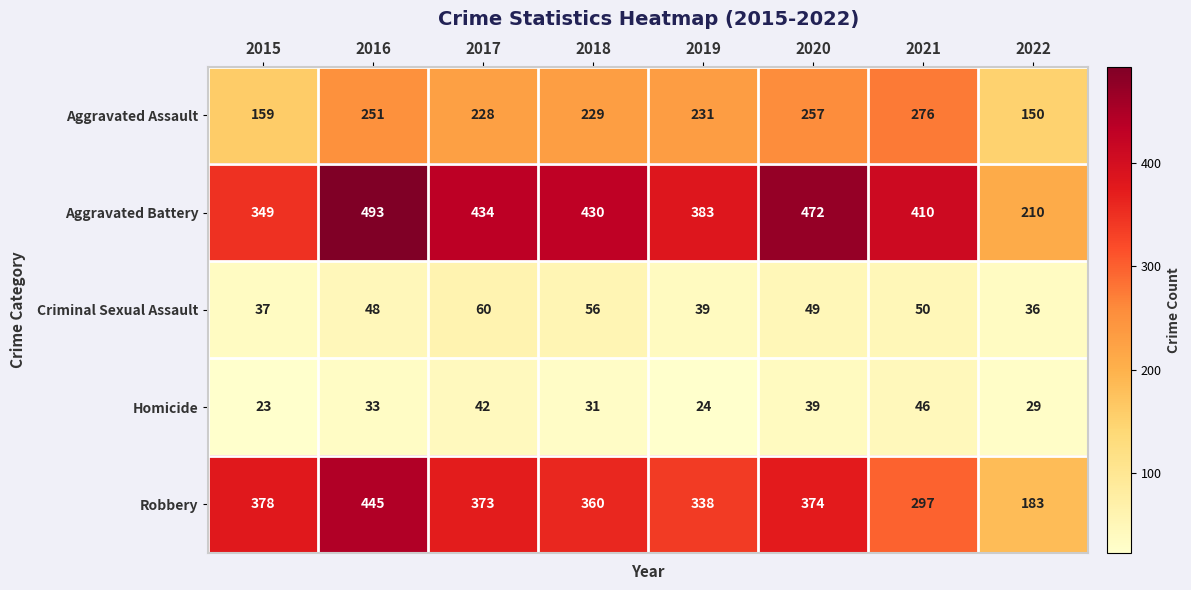

Which series has the widest spread of values?

Aggravated Battery